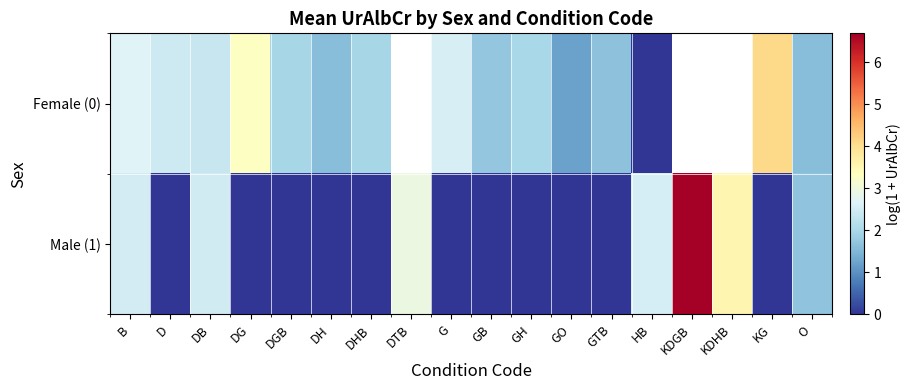

What is the highest value of the Male (1) series?

6.7